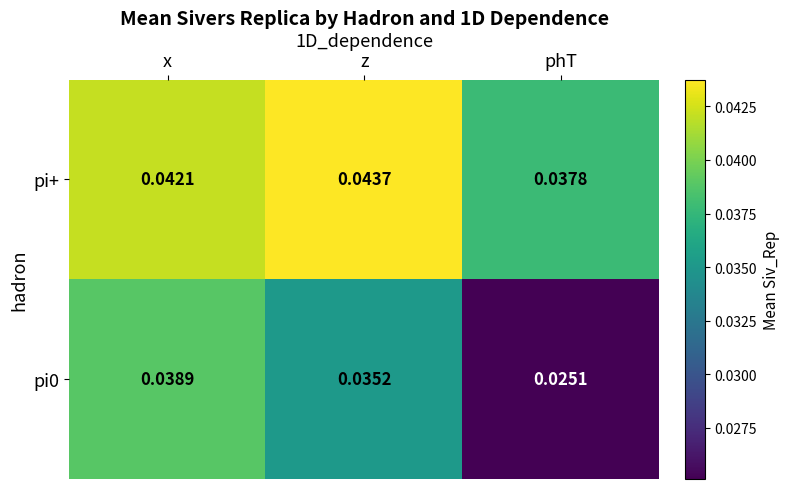

Is the value of pi0 at x greater than the value of pi+ at z?

No